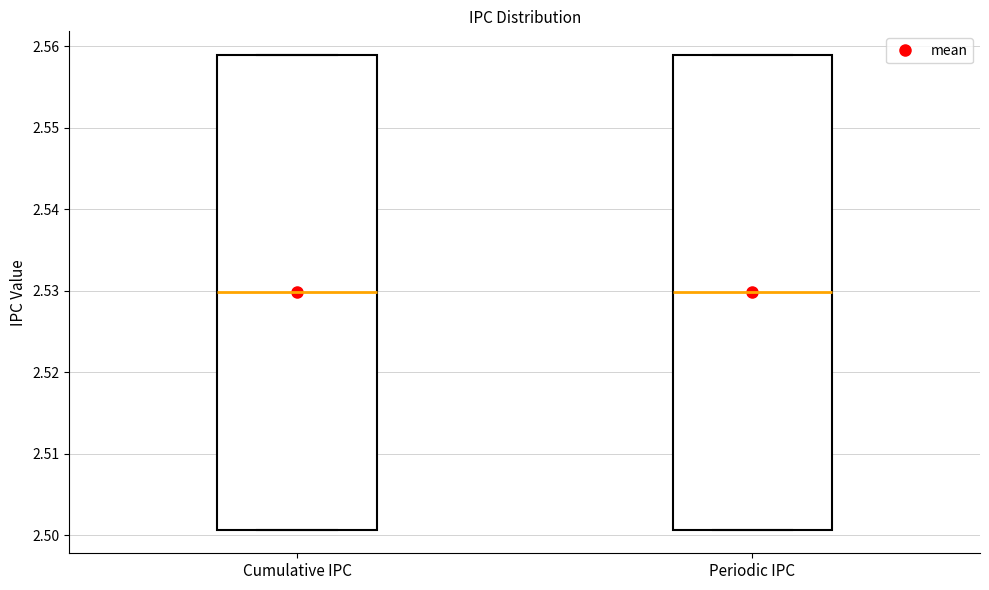

Reading left to right, read every box against the y-axis: the position of its median line, the range the box covers, and the ends of its whiskers. The values are not printed on the chart, so give them approximately, as read against the axis.

Cumulative IPC: median 2.530, box 2.501 to 2.559, whiskers 2.501 to 2.559
Periodic IPC: median 2.530, box 2.501 to 2.559, whiskers 2.501 to 2.559